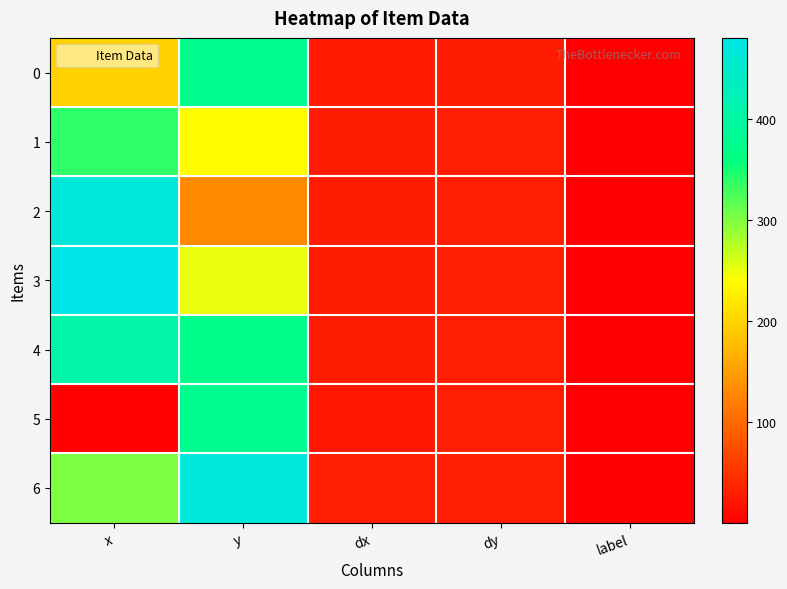

Reading right to left, list all the values displayed in this chart.

0: label=1.0	dy=27.8	dx=26.1	y=376.7	x=198.7
1: label=1.0	dy=30.5	dx=28.8	y=238.0	x=339.3
2: label=1.0	dy=30.5	dx=28.8	y=130.7	x=466.0
3: label=1.0	dy=30.5	dx=28.8	y=250.0	x=480.0
4: label=1.0	dy=30.5	dx=28.8	y=372.0	x=405.3
5: label=1.0	dy=30.2	dx=25.2	y=378.9	x=3.2
6: label=1.0	dy=30.2	dx=30.5	y=466.3	x=301.6